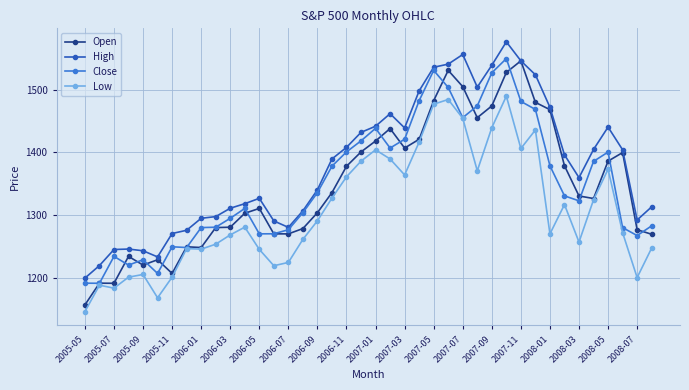

True or false: High and Low cross at least once.

False